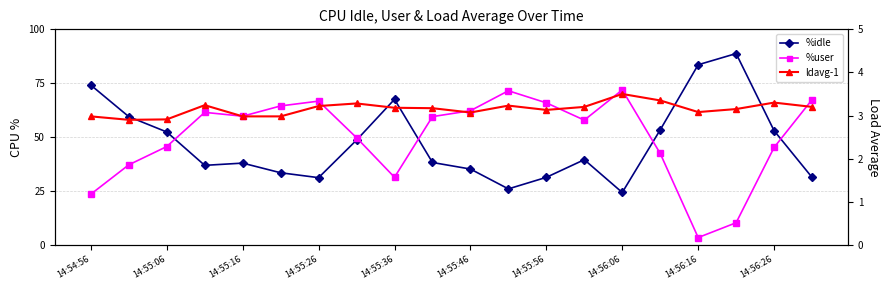

What are all the series names shown in the legend?

%idle, %user, ldavg-1